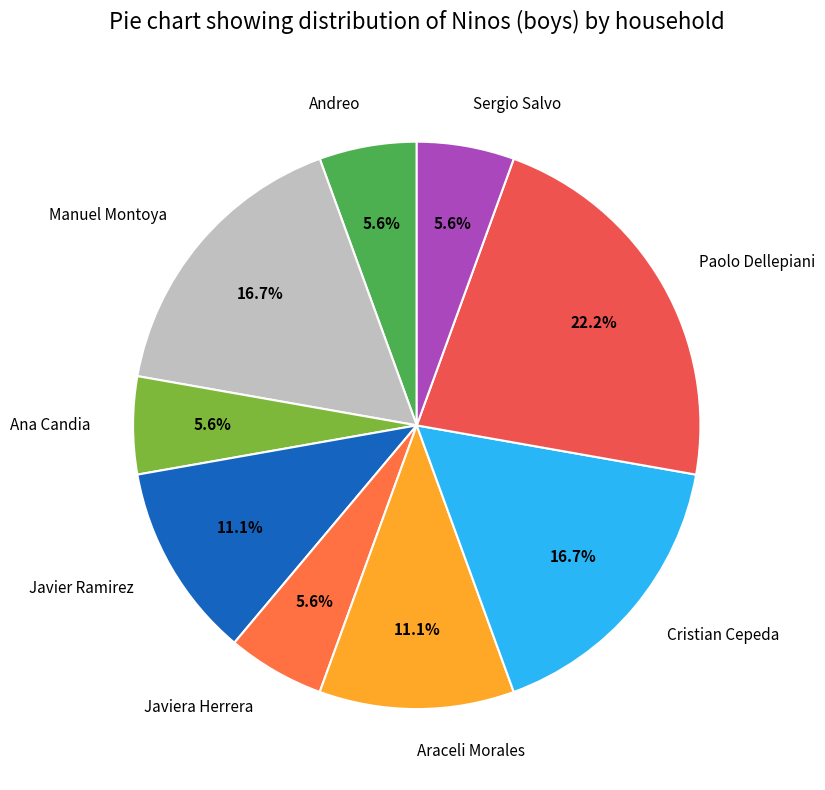

Count the number of slices in the pie.

9